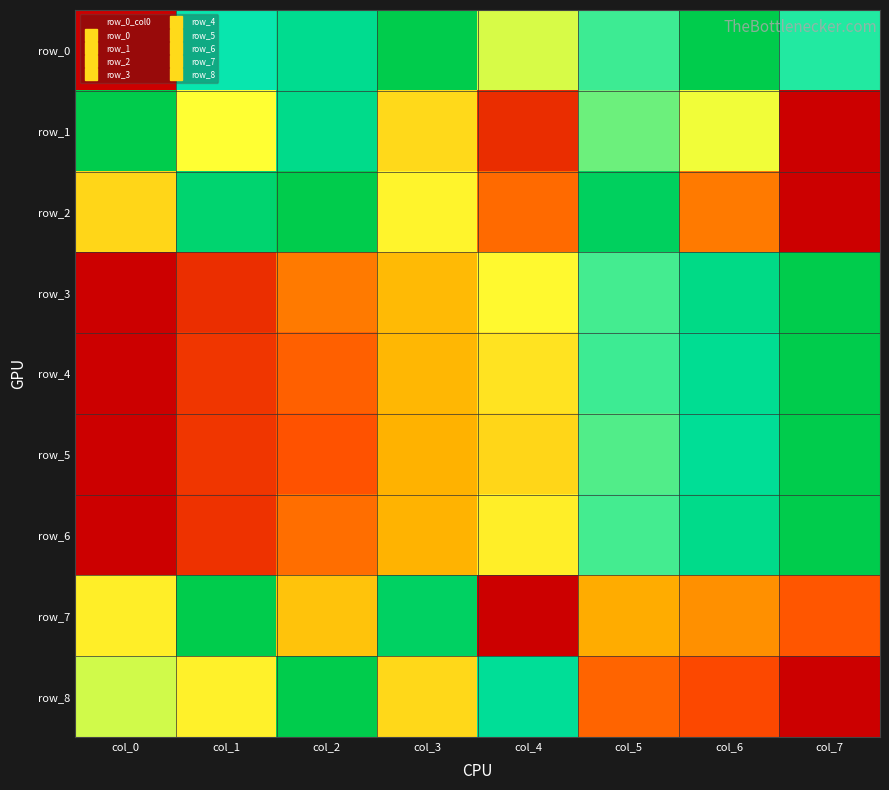

Is it true that row_4 equals 0.2 at col_2?

True